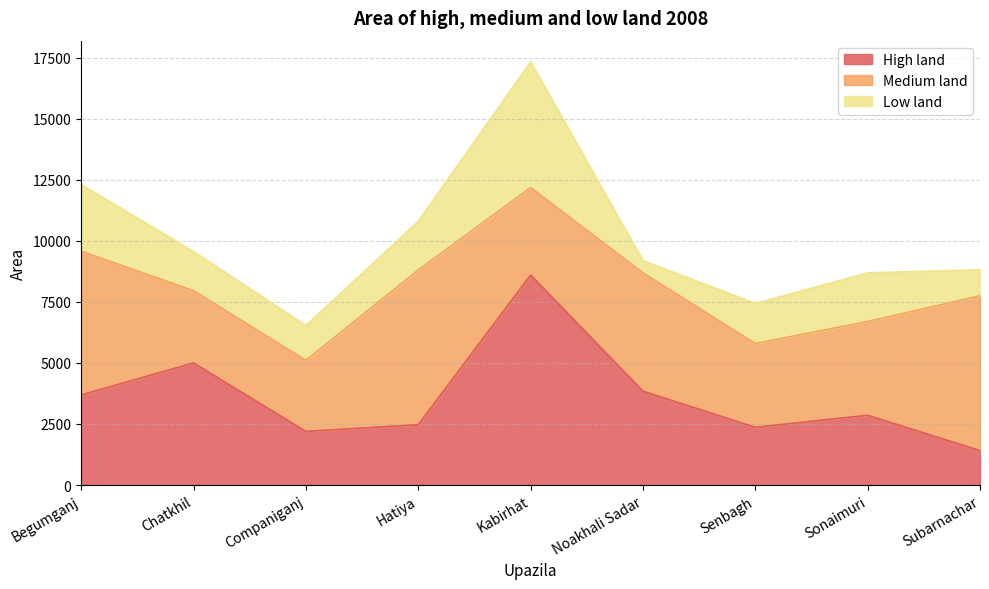

True or false: High land and Low land cross at least once.

False